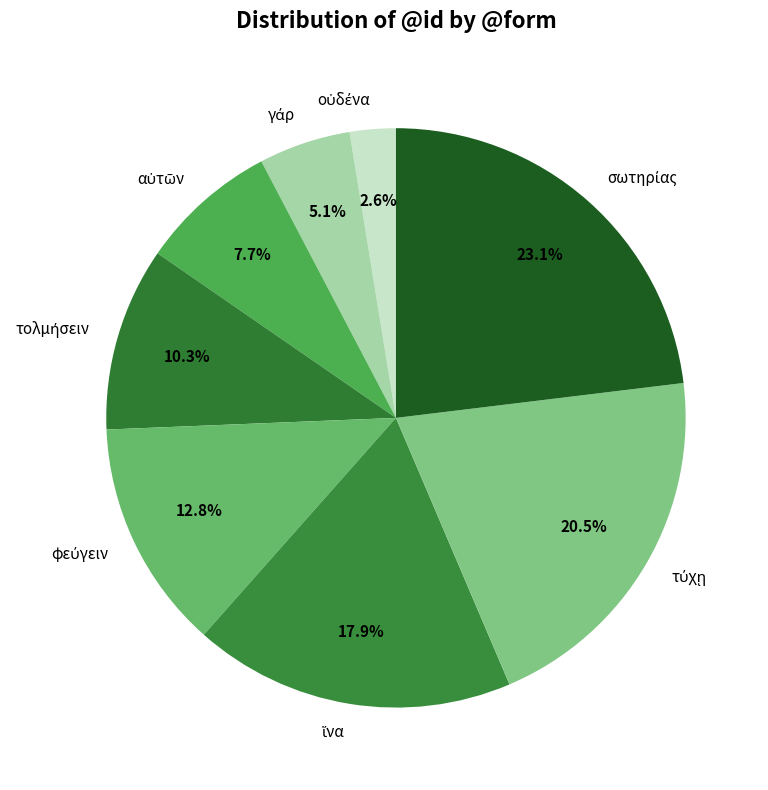

Is there any slice that represents more than half of the pie?

No